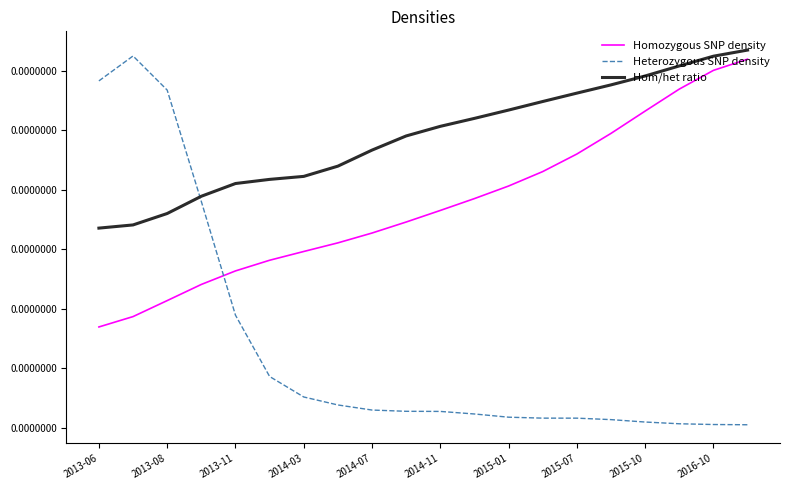

At which label is Homozygous SNP density closest to 0?

2013-06